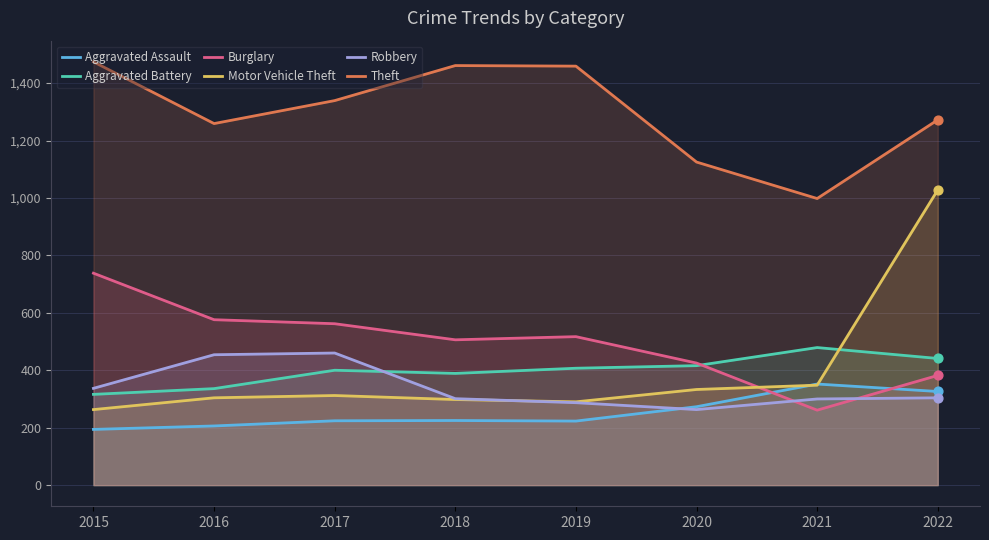

At which category is the sum across all series the highest?

2022